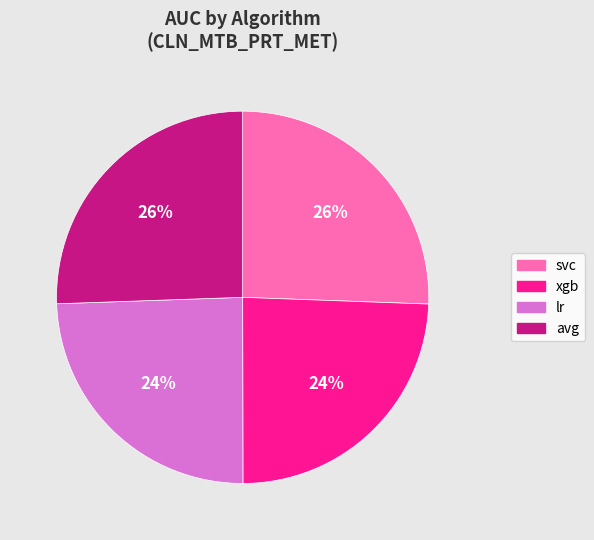

The lr slice represents 15% of the pie. True or false?

False